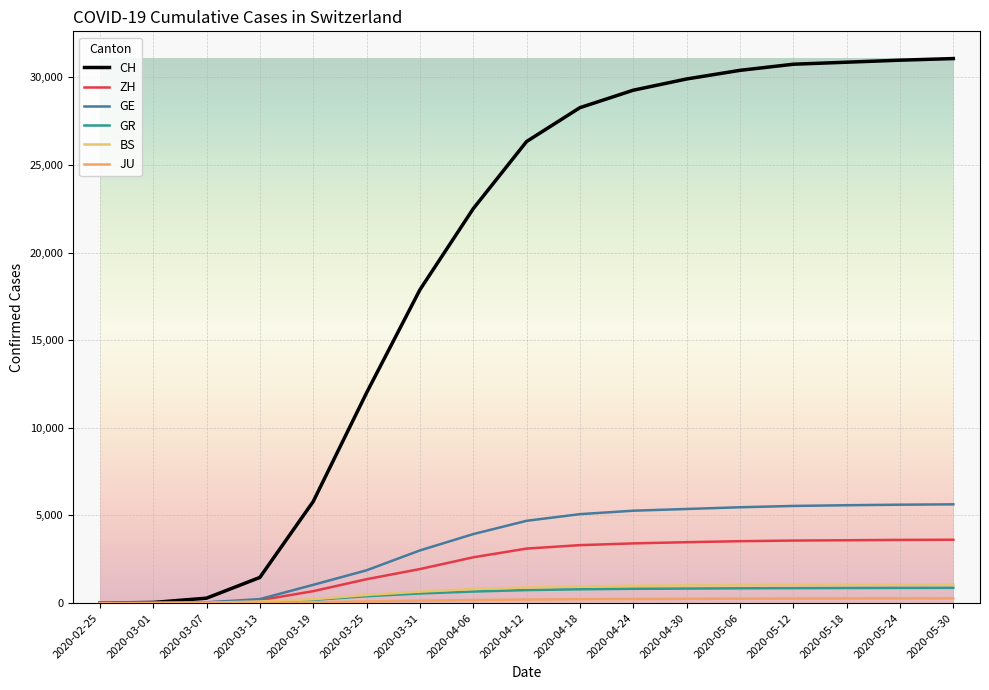

What is the difference between the maximum and minimum values in the GE series?

5634